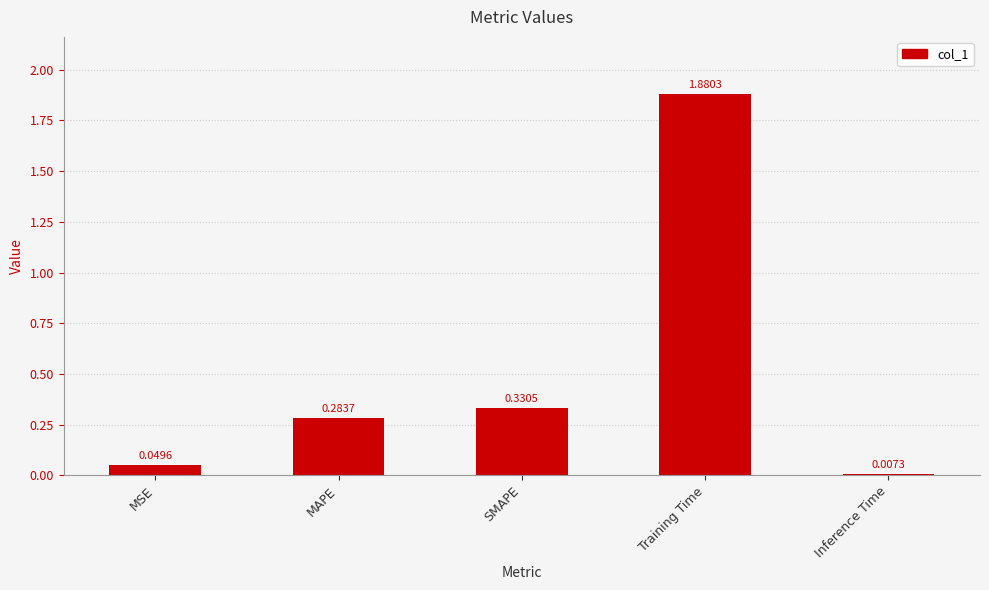

At which category does the chart reach its minimum across all series?

Inference Time